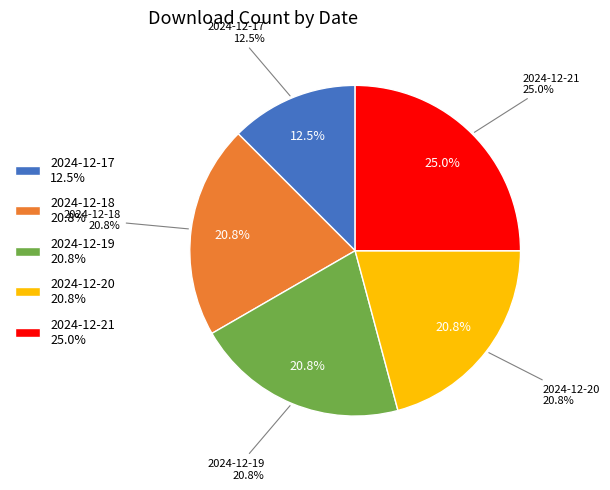

True or false: 2024-12-19 accounts for 21% of the total.

True